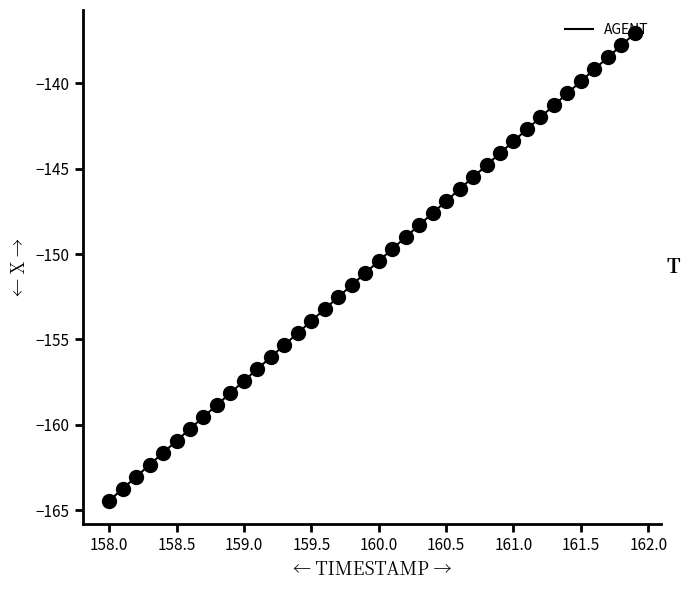

What is the greatest value displayed?

-137.1